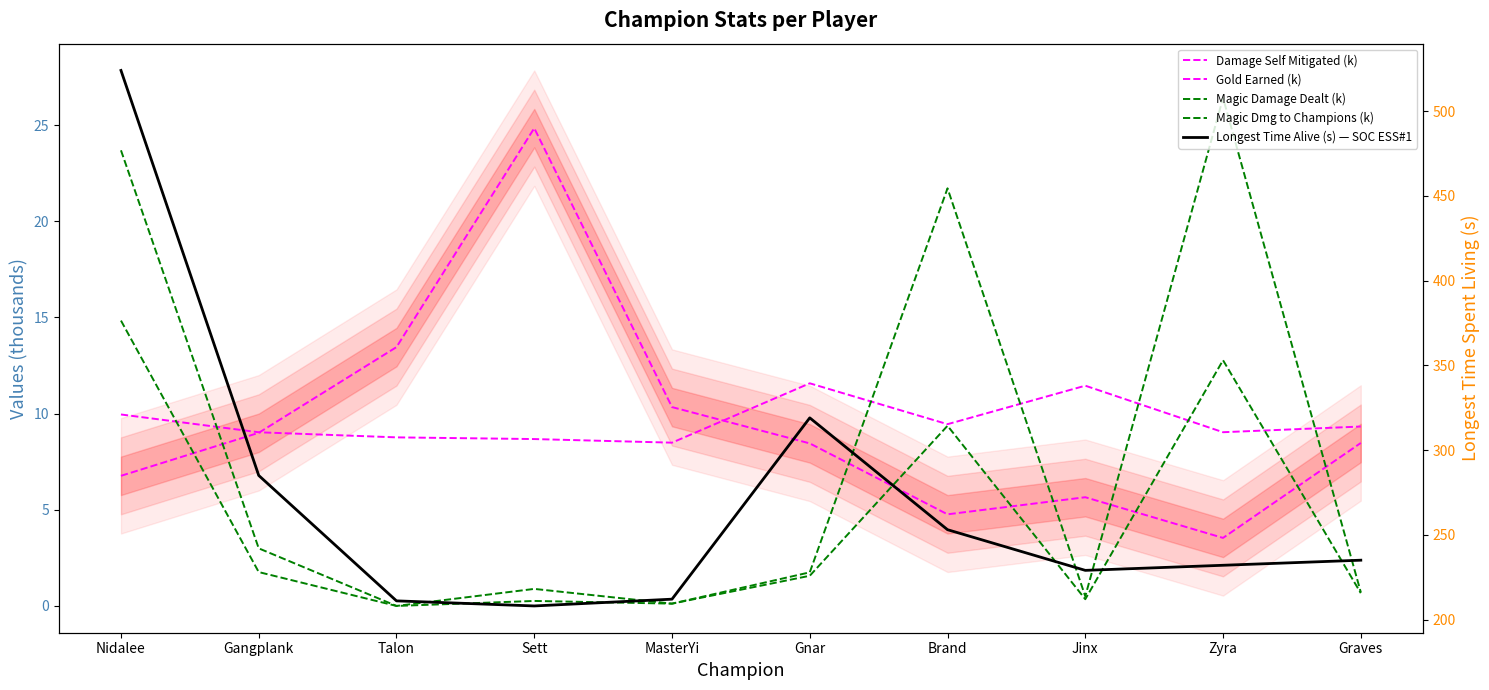

Reading right to left, list all the values displayed in this chart.

Damage Self Mitigated (k): Graves=8.5	Zyra=3.5	Jinx=5.7	Brand=4.8	Gnar=8.4	MasterYi=10.3	Sett=24.8	Talon=13.5	Gangplank=9.0	Nidalee=6.8
Gold Earned (k): Graves=9.3	Zyra=9.0	Jinx=11.4	Brand=9.4	Gnar=11.6	MasterYi=8.5	Sett=8.7	Talon=8.8	Gangplank=9.0	Nidalee=10.0
Magic Damage Dealt (k): Graves=0.7	Zyra=26.4	Jinx=0.5	Brand=21.7	Gnar=1.7	MasterYi=0.1	Sett=0.9	Talon=0.0	Gangplank=3.0	Nidalee=23.7
Magic Dmg to Champions (k): Graves=0.7	Zyra=12.8	Jinx=0.4	Brand=9.4	Gnar=1.6	MasterYi=0.1	Sett=0.3	Talon=0.0	Gangplank=1.8	Nidalee=14.8
Longest Time Alive (s) — SOC ESS#1: Graves=235.0	Zyra=232.0	Jinx=229.0	Brand=253.0	Gnar=319.0	MasterYi=212.0	Sett=208.0	Talon=211.0	Gangplank=285.0	Nidalee=524.0